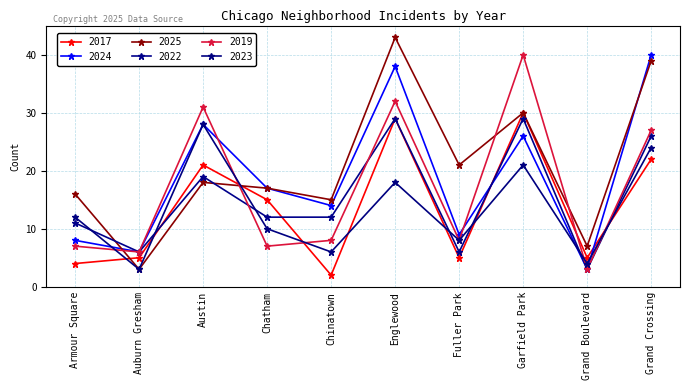

Reading left to right, list all the values displayed in this chart.

2017: Armour Square=4	Auburn Gresham=5	Austin=21	Chatham=15	Chinatown=2	Englewood=29	Fuller Park=5	Garfield Park=30	Grand Boulevard=5	Grand Crossing=22
2024: Armour Square=8	Auburn Gresham=6	Austin=28	Chatham=17	Chinatown=14	Englewood=38	Fuller Park=9	Garfield Park=26	Grand Boulevard=3	Grand Crossing=40
2025: Armour Square=16	Auburn Gresham=3	Austin=18	Chatham=17	Chinatown=15	Englewood=43	Fuller Park=21	Garfield Park=30	Grand Boulevard=7	Grand Crossing=39
2022: Armour Square=11	Auburn Gresham=6	Austin=19	Chatham=12	Chinatown=12	Englewood=29	Fuller Park=6	Garfield Park=29	Grand Boulevard=3	Grand Crossing=26
2019: Armour Square=7	Auburn Gresham=6	Austin=31	Chatham=7	Chinatown=8	Englewood=32	Fuller Park=8	Garfield Park=40	Grand Boulevard=3	Grand Crossing=27
2023: Armour Square=12	Auburn Gresham=3	Austin=28	Chatham=10	Chinatown=6	Englewood=18	Fuller Park=8	Garfield Park=21	Grand Boulevard=4	Grand Crossing=24